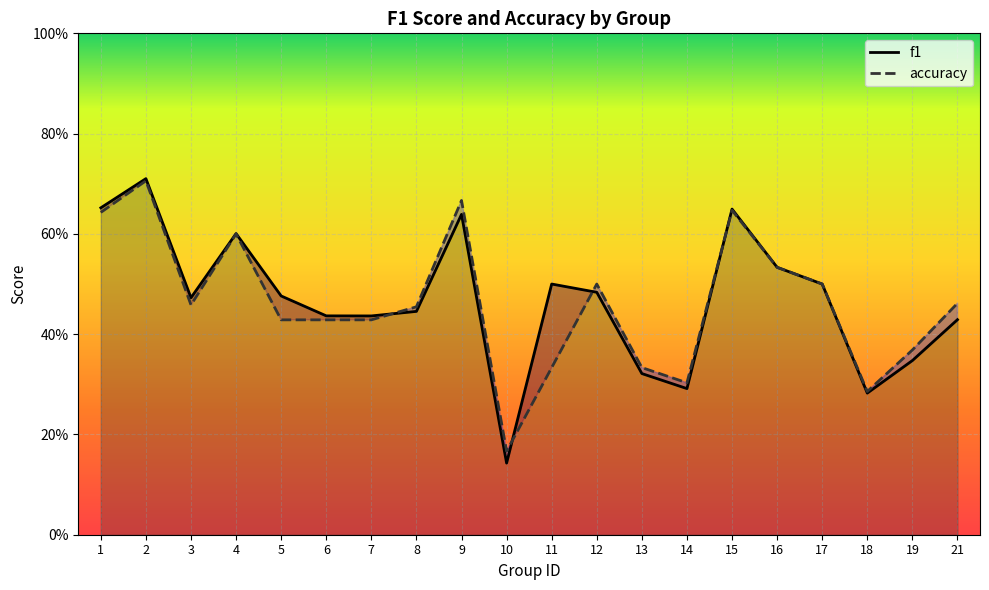

True or false: f1 and accuracy cross at least once.

True